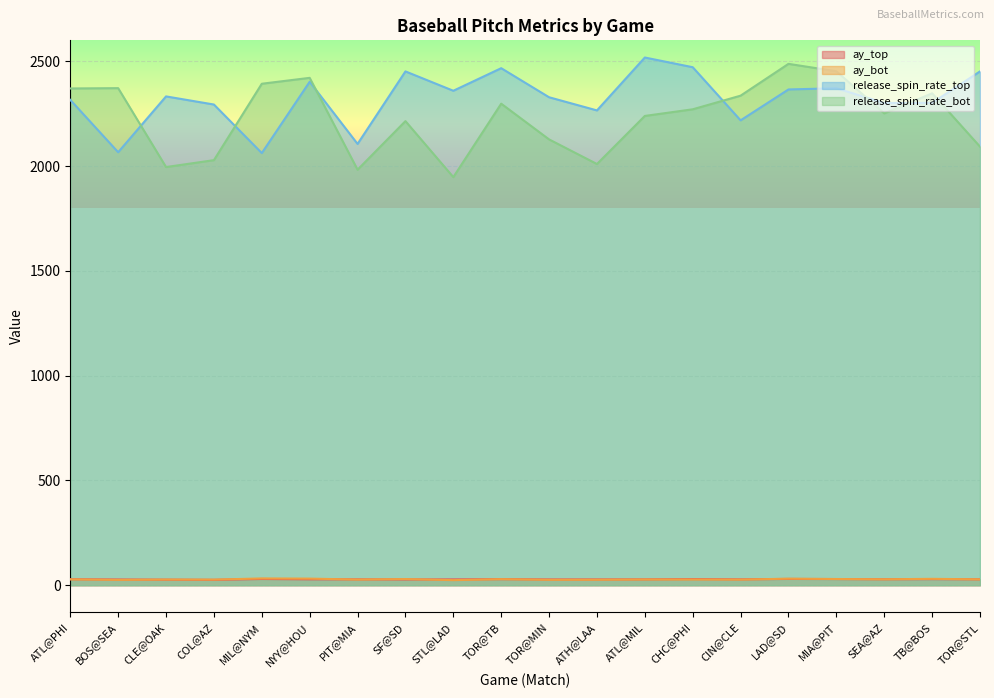

Read the ay_bot value at TOR@TB.

28.9